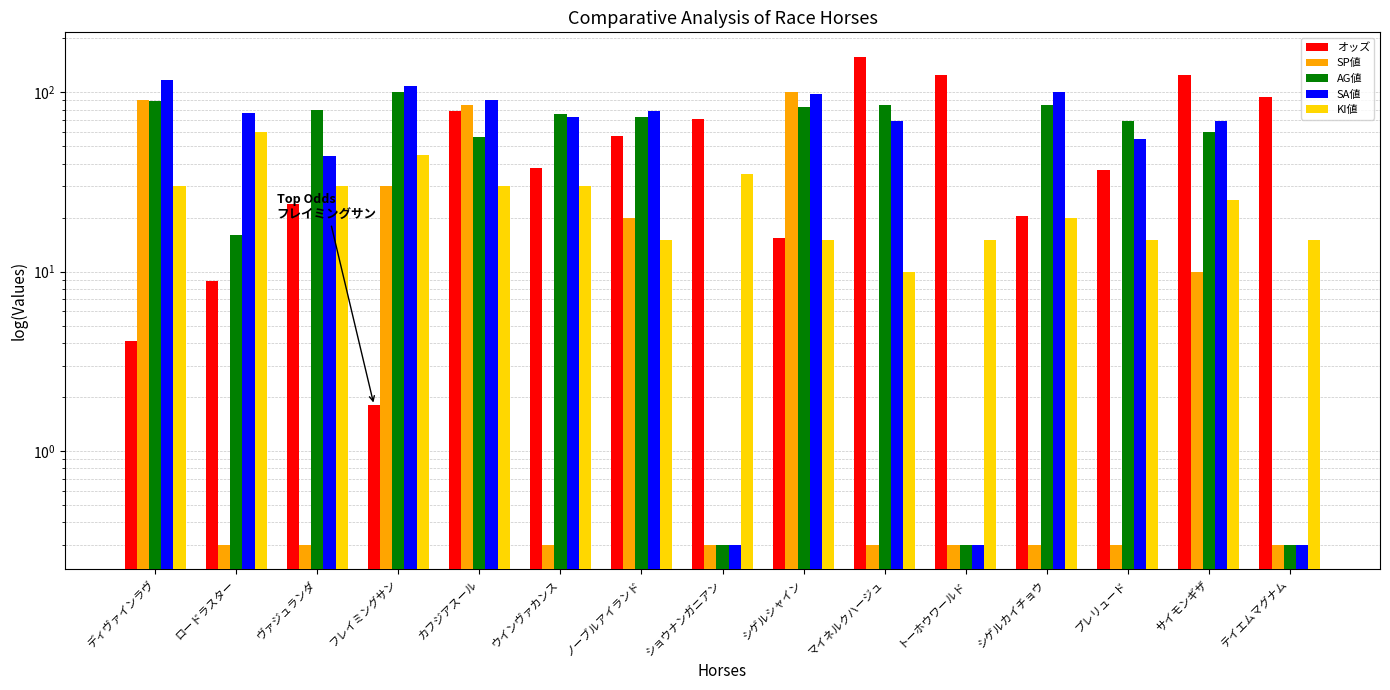

What is the label of the 6th bar from the right?

マイネルクハージュ